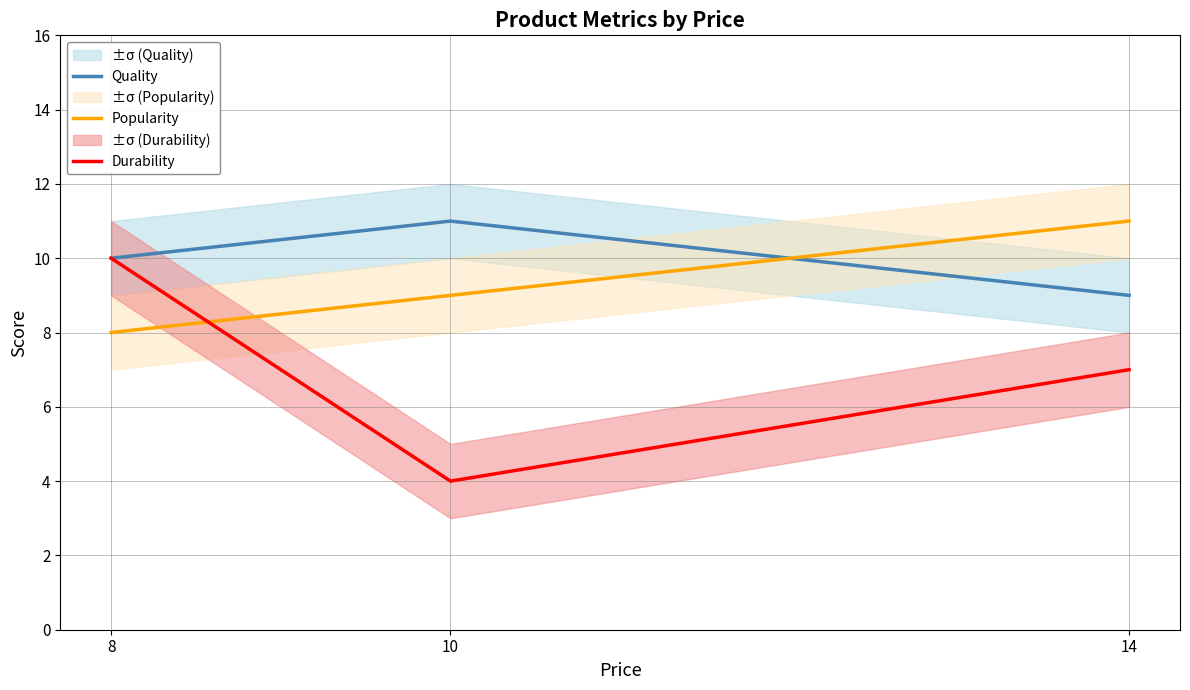

Count the number of data series in this chart.

3